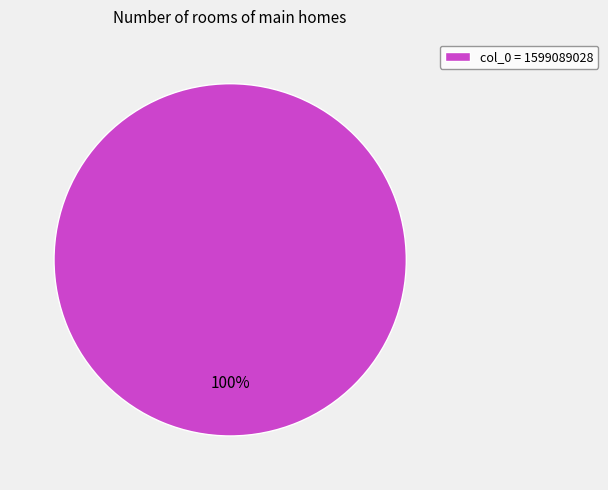

How many slices are in this pie chart?

1